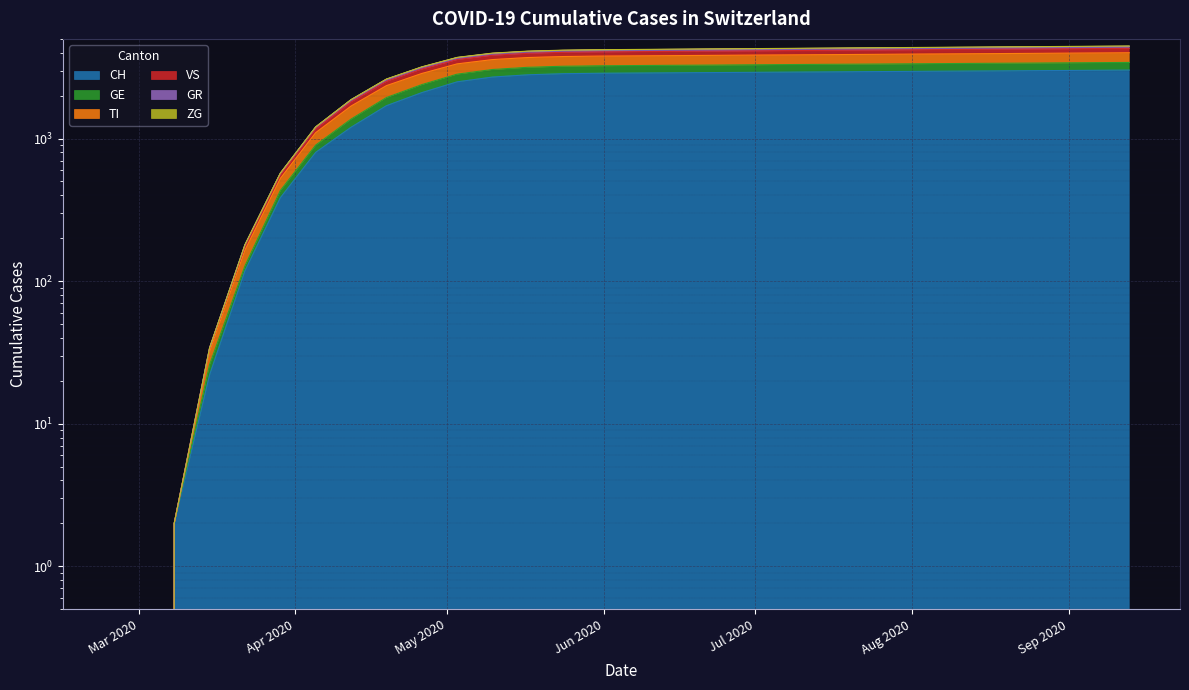

How many distinct data groups are displayed?

6